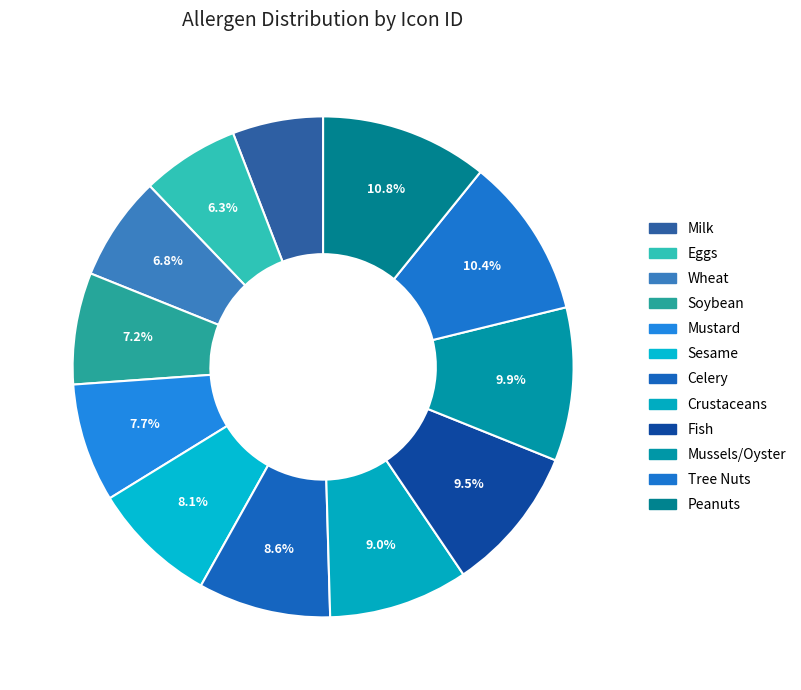

Which has a higher value, Soybean or Mussels/Oyster?

Mussels/Oyster